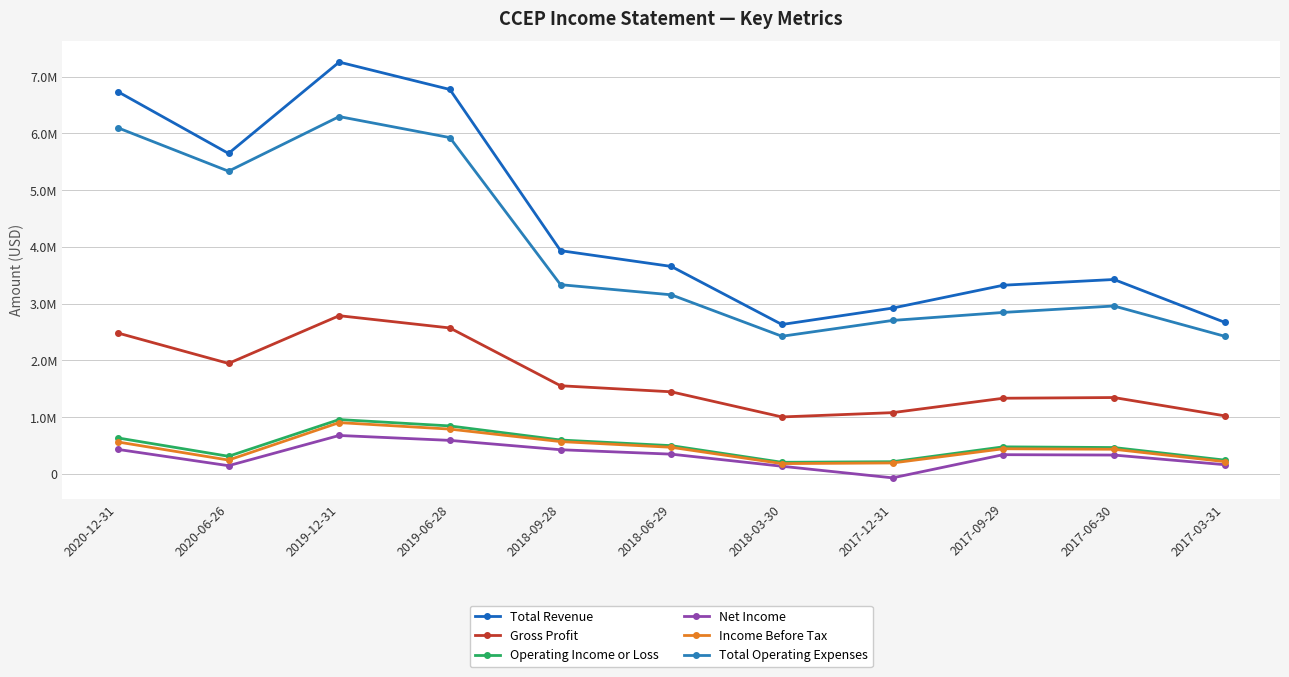

What is the minimum value for Income Before Tax?

183900